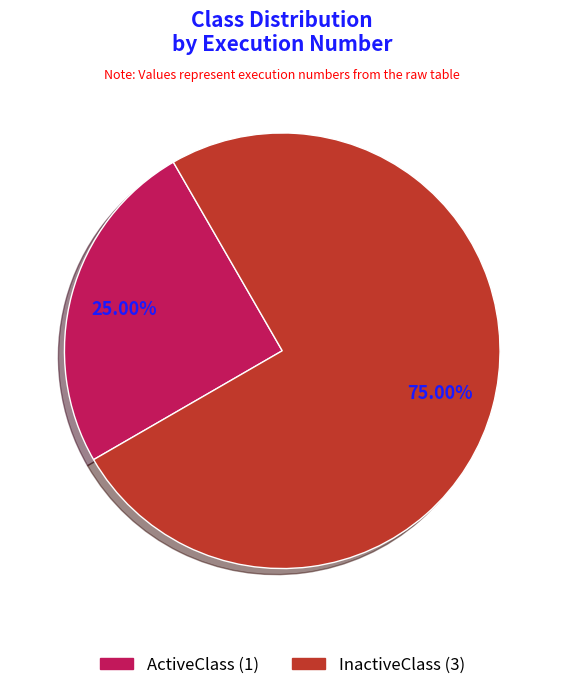

What is the largest slice in the pie chart?

InactiveClass